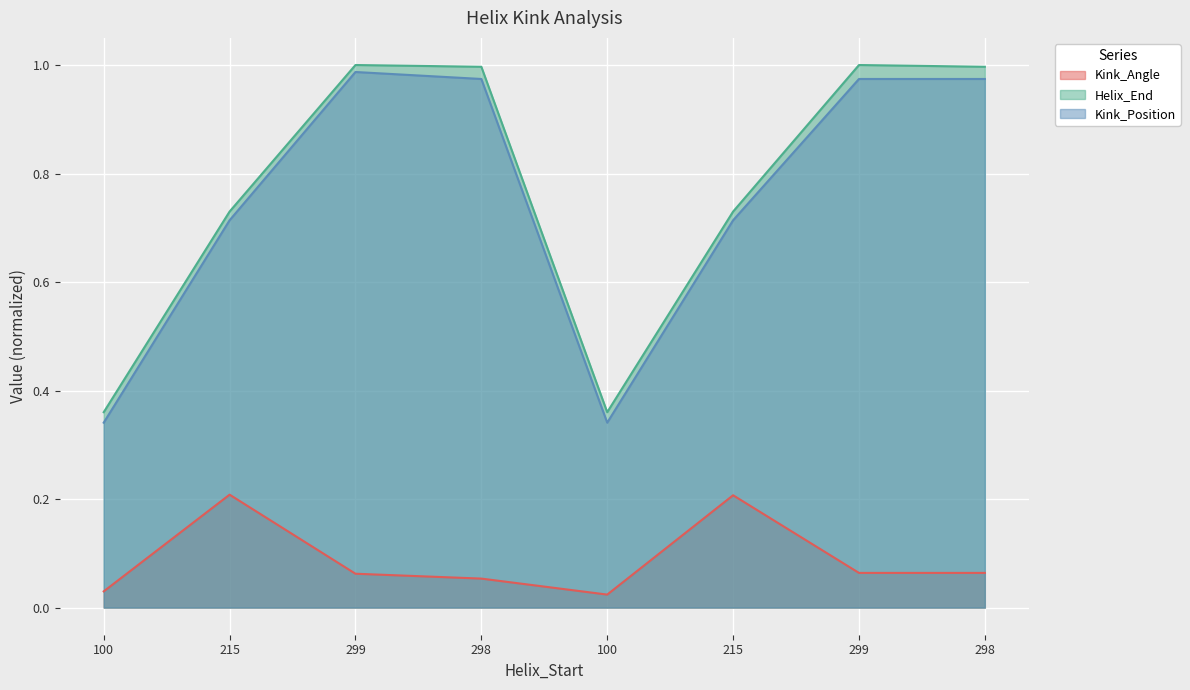

What is the sum of the Helix_End values at 299 and 298?

2.0